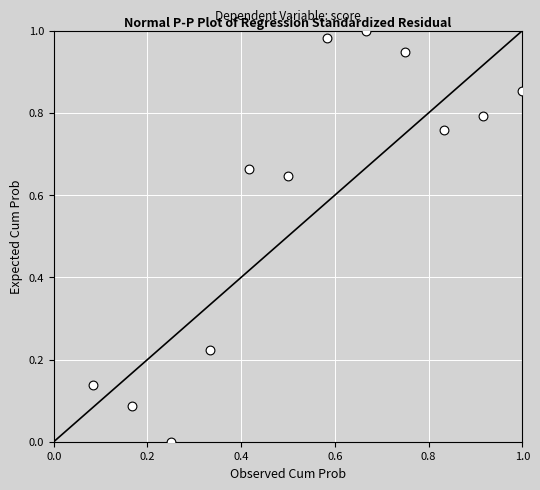

What is the average X value?

0.5